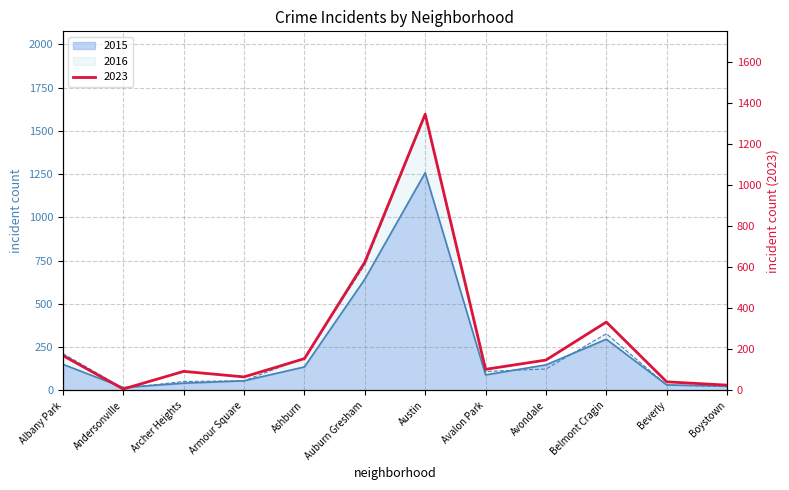

Count the number of categories in the chart.

12